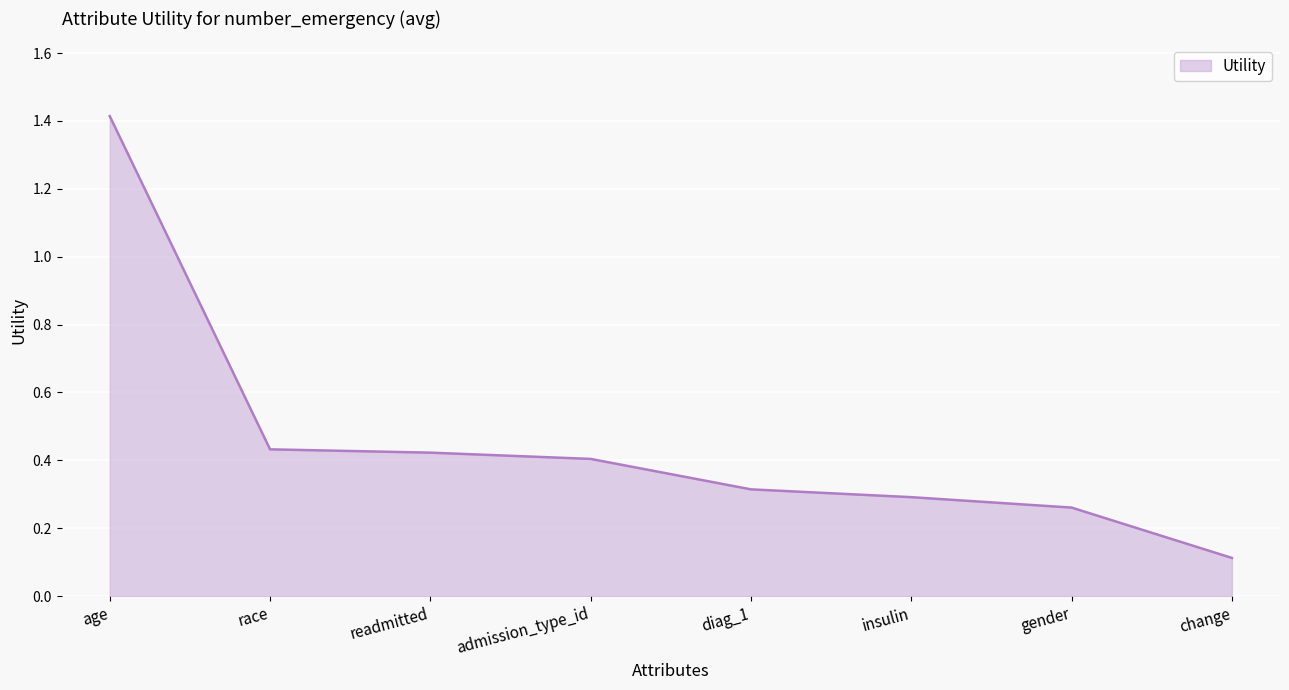

What position from the left is race?

2